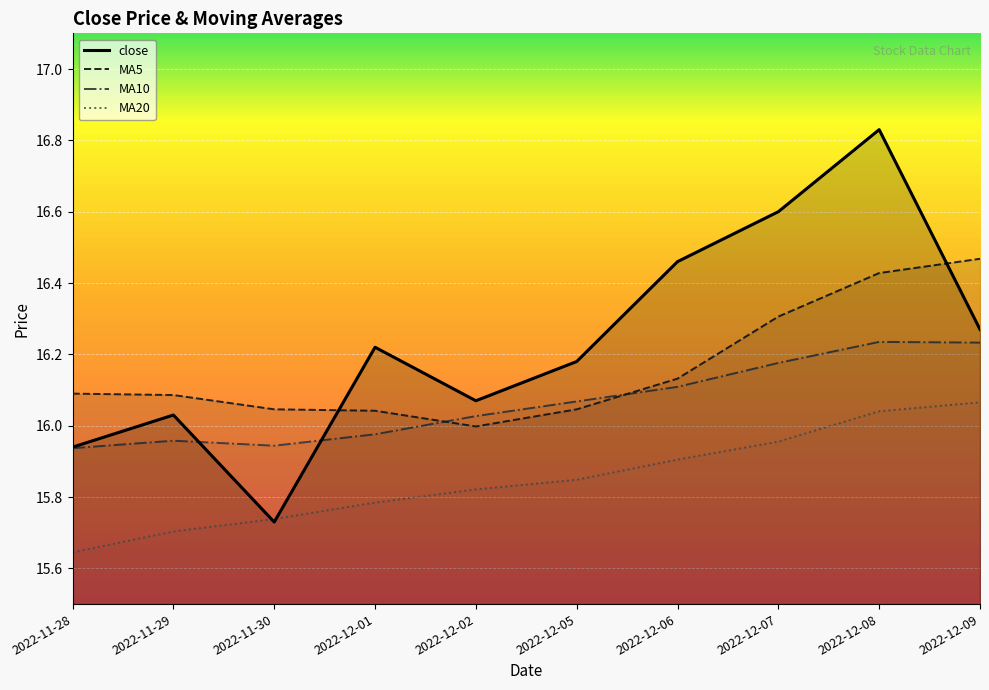

True or false: MA20 has more than 1 interior local peaks.

False